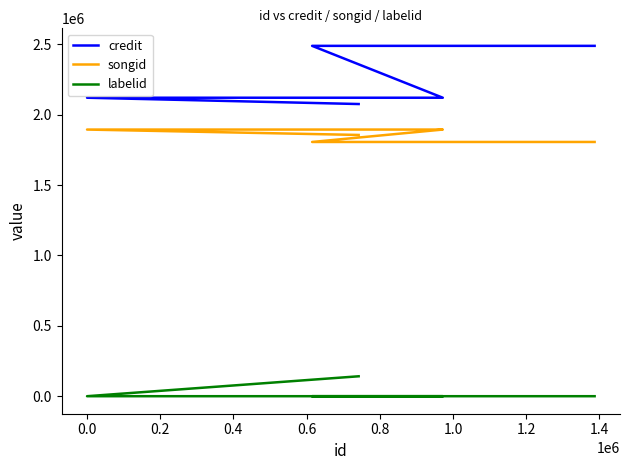

At which category is the sum across all series the highest?

0.6